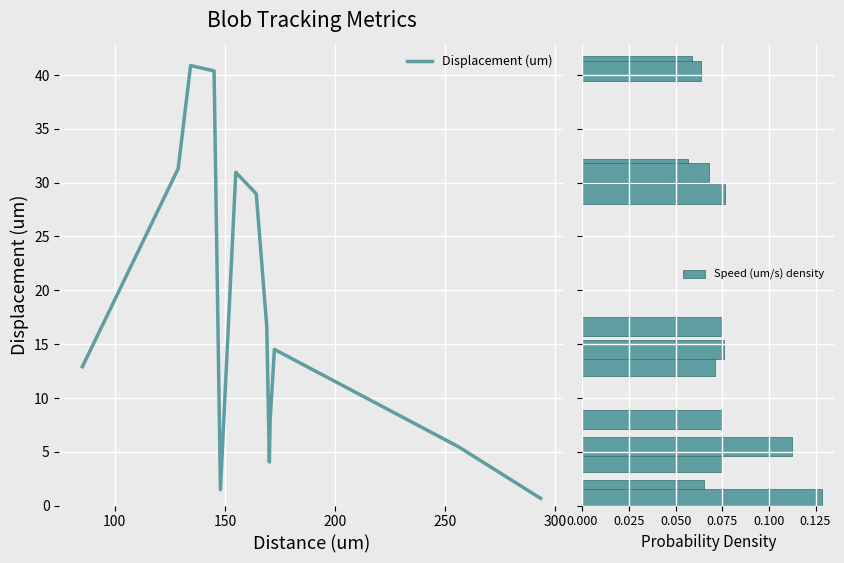

True or false: Speed (um/s) density has a value of 0.1 at 250.

True